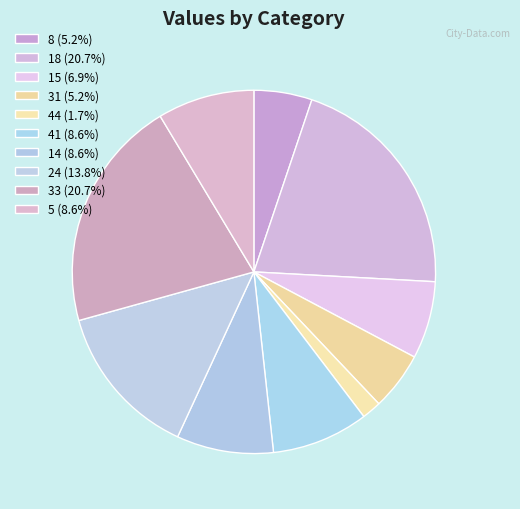

How many slices are in this pie chart?

10